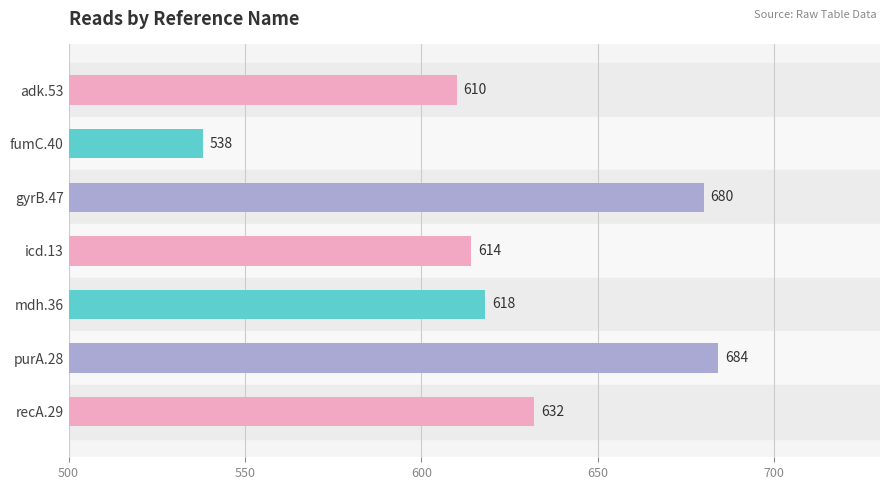

What is the average value?

625